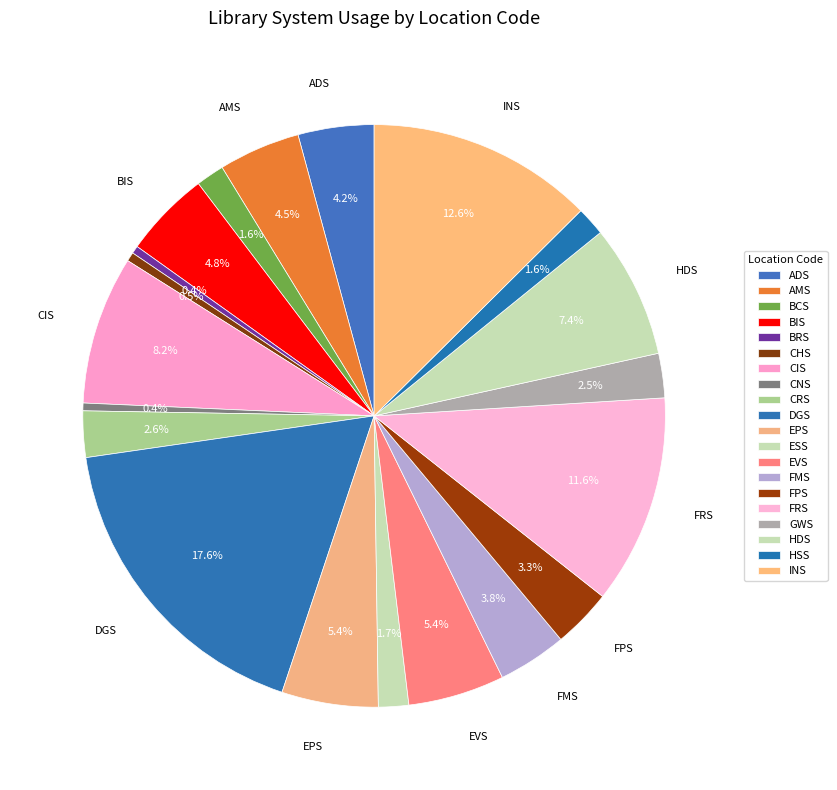

Between FMS and CRS, which is larger?

FMS